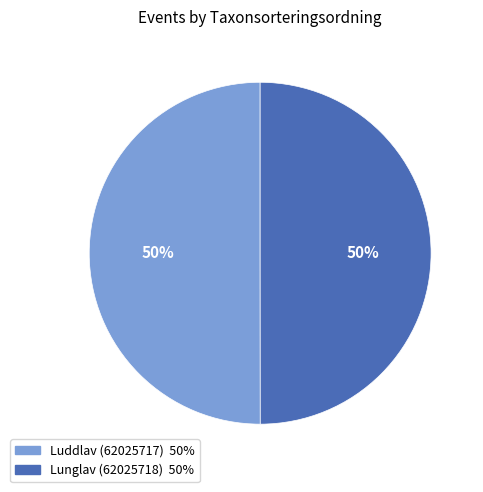

To the nearest percent, what portion does Lunglav (62025718) represent?

50%